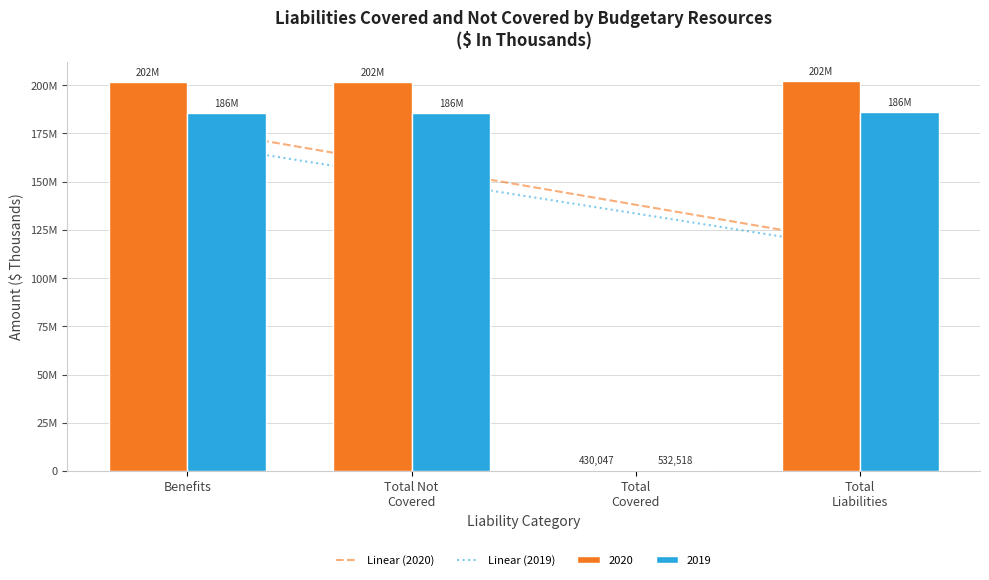

Which has a higher value, Benefits or Total Covered?

Benefits